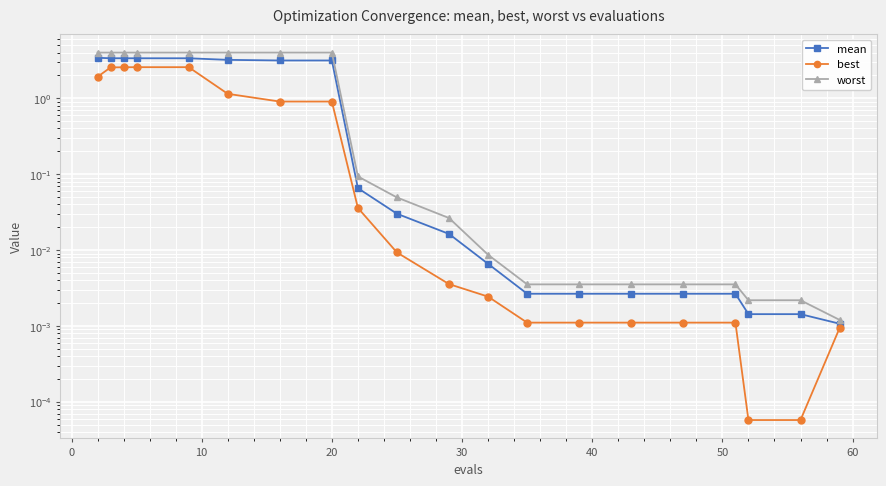

List the series in order of their overall mean, lowest first.

best, mean, worst